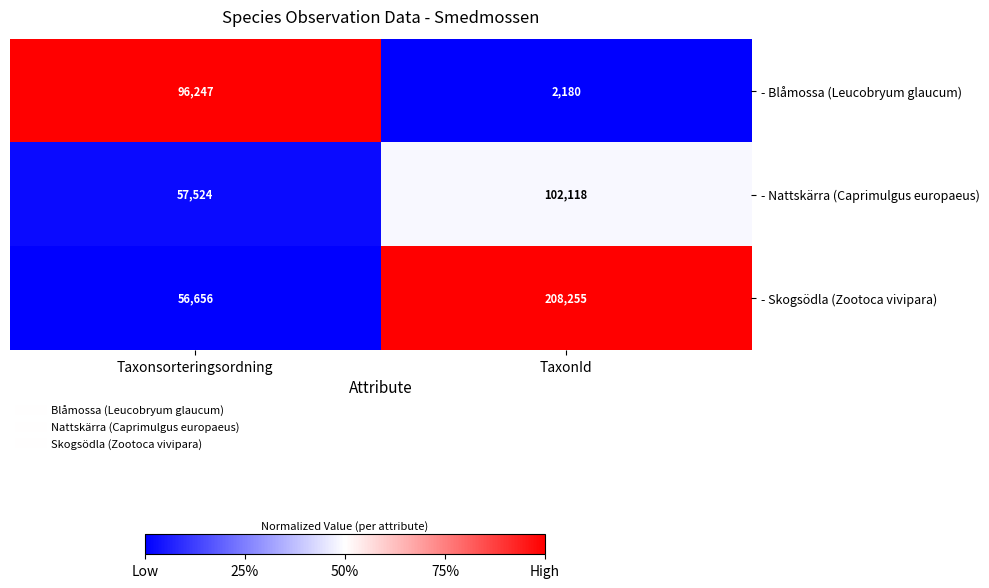

Which series has the largest range (max minus min)?

- Skogsödla (Zootoca vivipara)